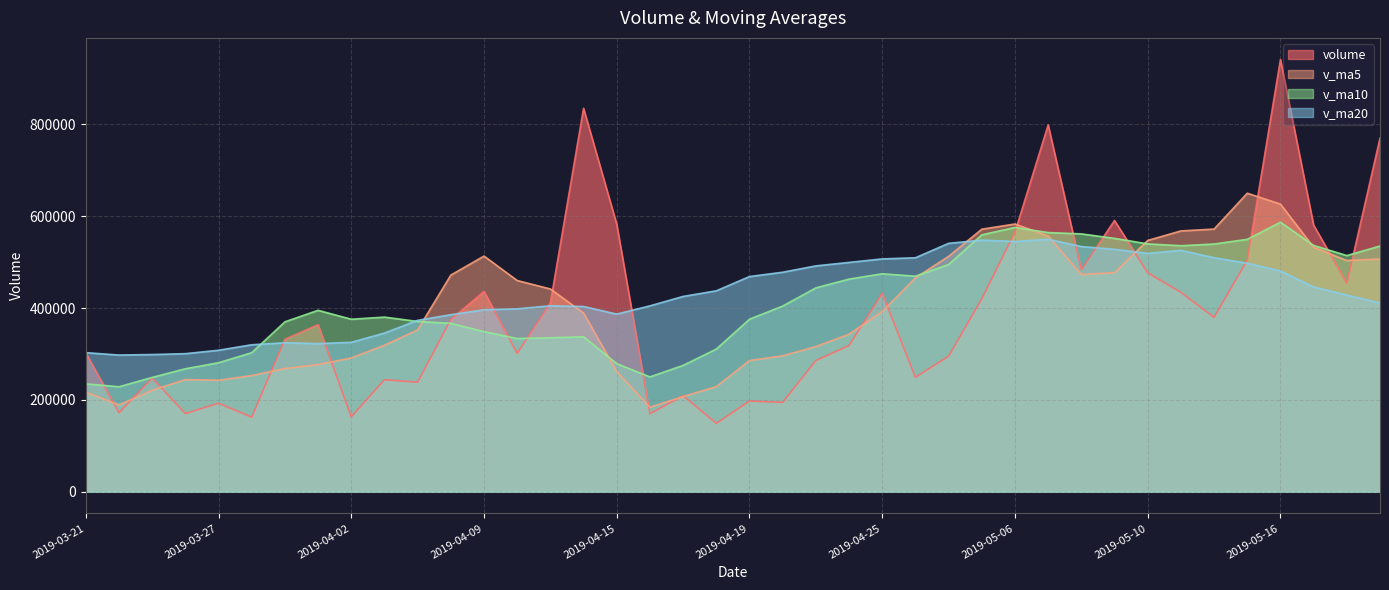

The value of v_ma5 at 2019-04-18 is 229152.5. True or false?

True